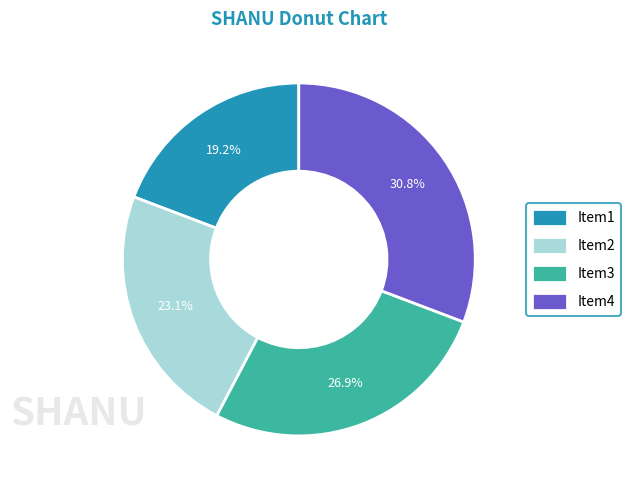

Approximately how many times larger is the value at Item3 compared to Item2?

1.2